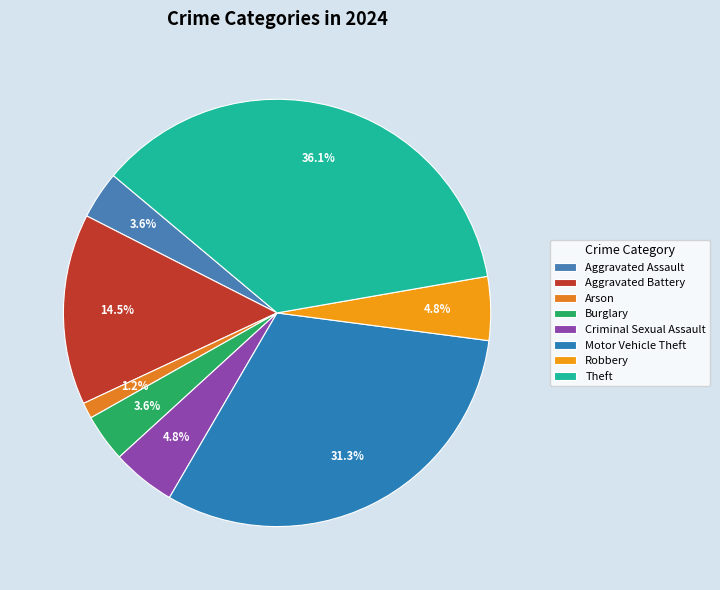

Is it true that Arson is 12% of the pie?

False